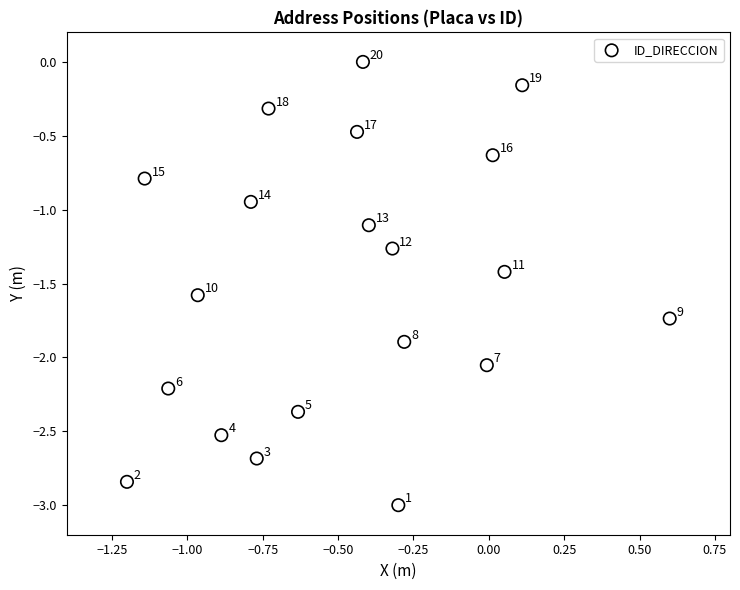

What is the range of X values (max minus min)?

1.8